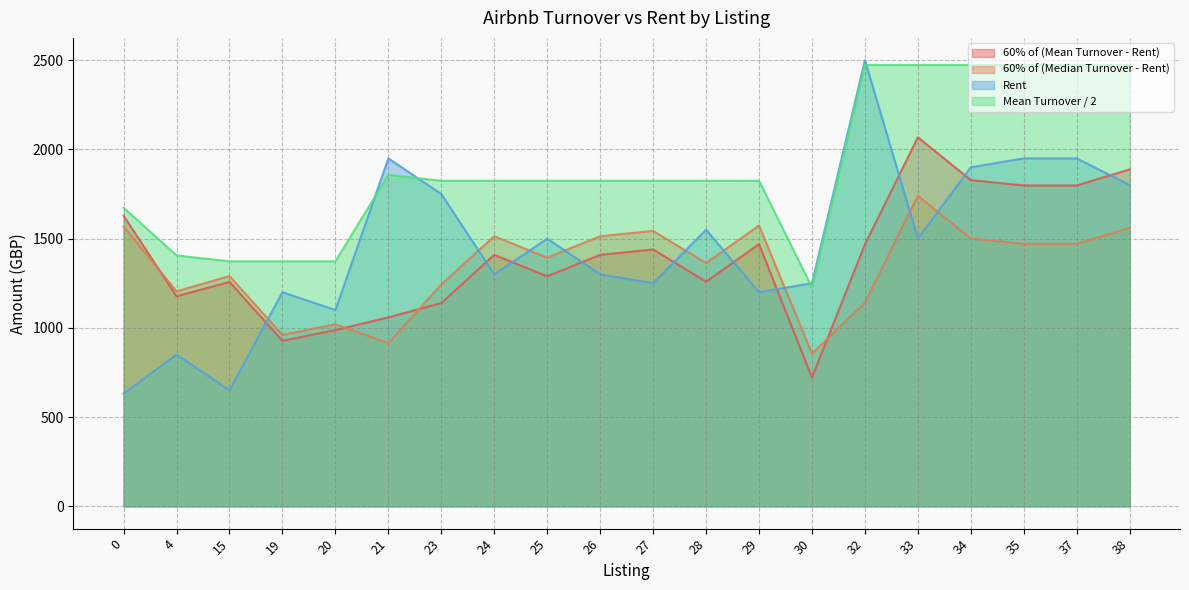

Rank the series at 26 from lowest to highest value.

Rent, 60% of (Mean Turnover - Rent), 60% of (Median Turnover - Rent), Mean Turnover / 2